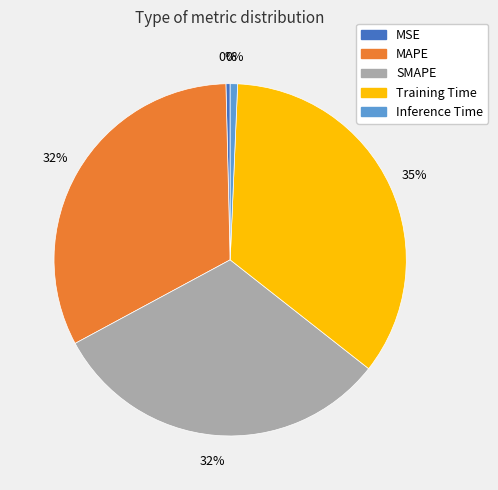

Rank the categories by value from highest to lowest.

Training Time, MAPE, SMAPE, Inference Time, MSE